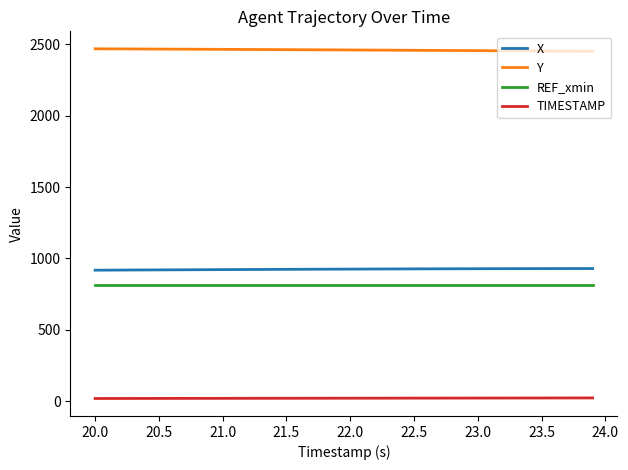

Which series has the largest total across all categories?

Y